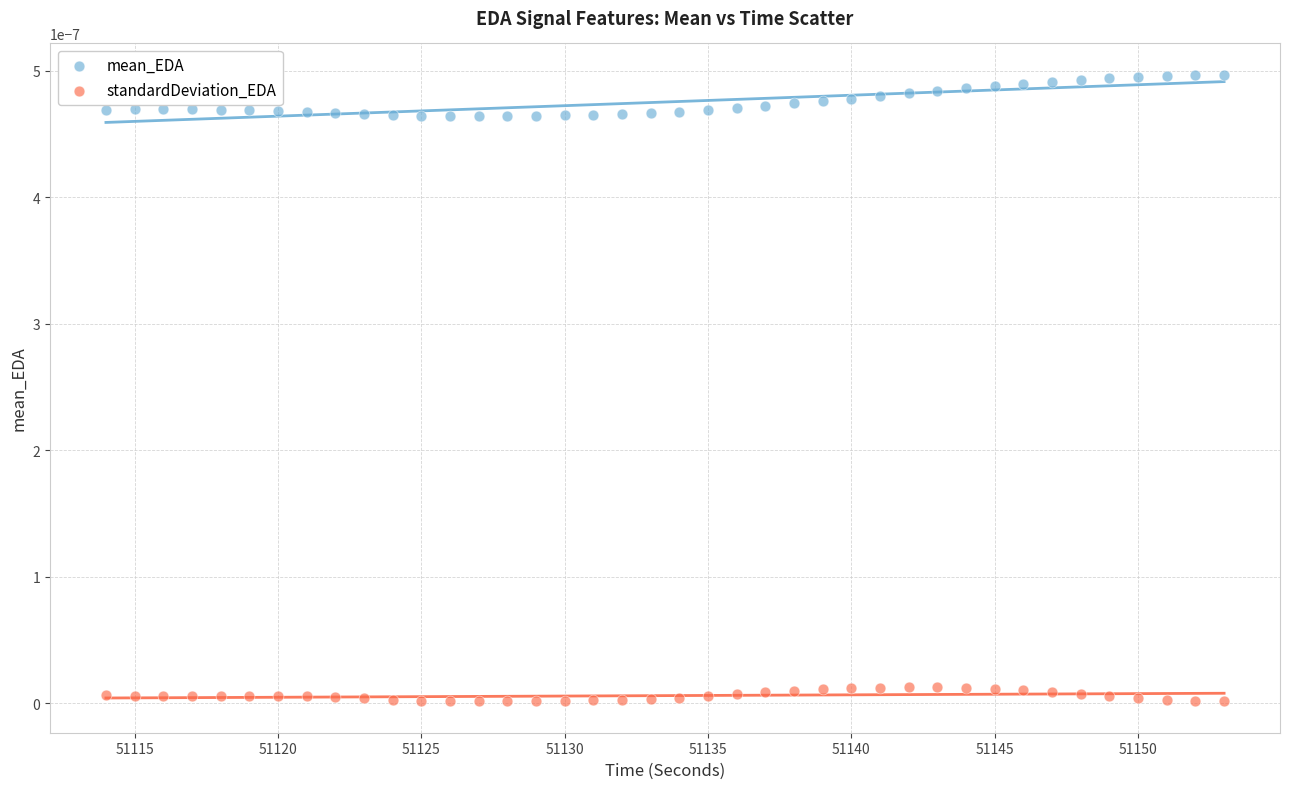

Across all data points, what is the range of X values (max minus min)?

39.0